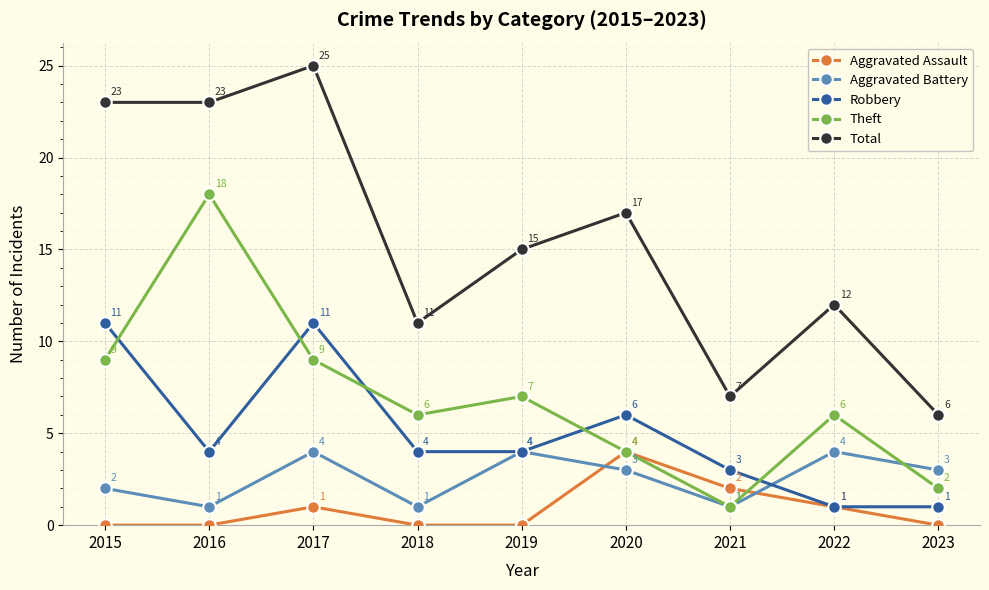

In Total, how many points are higher than both neighbors (excluding endpoints)?

3